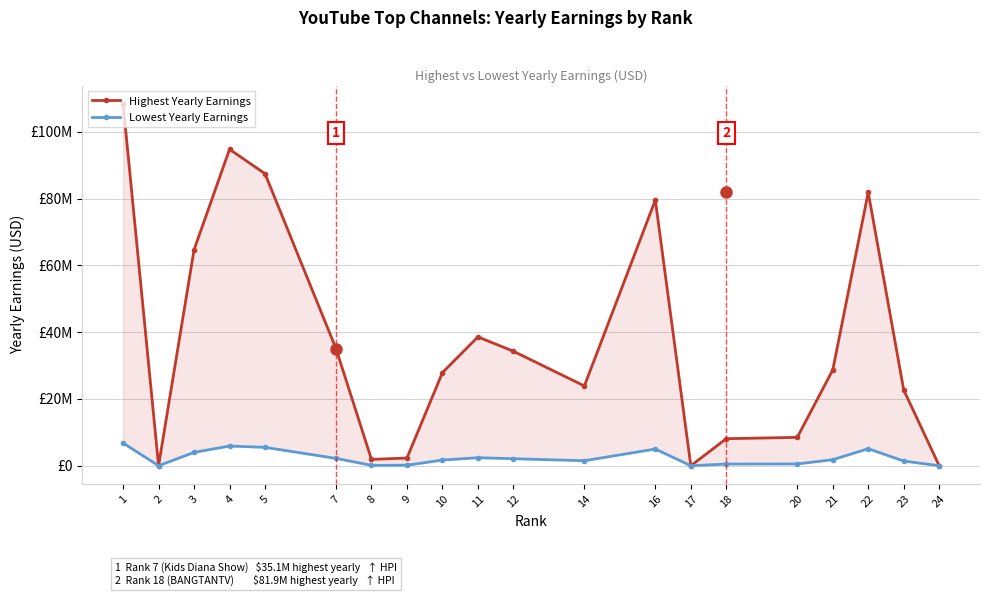

Which series changed the most between 9 and 10?

Highest Yearly Earnings